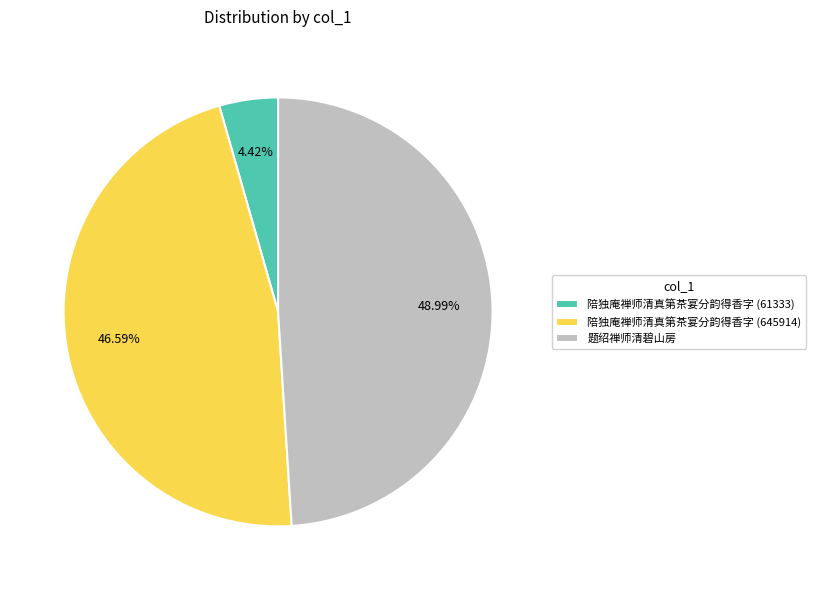

To the nearest percent, what is the difference between the largest and smallest slice percentages?

45%